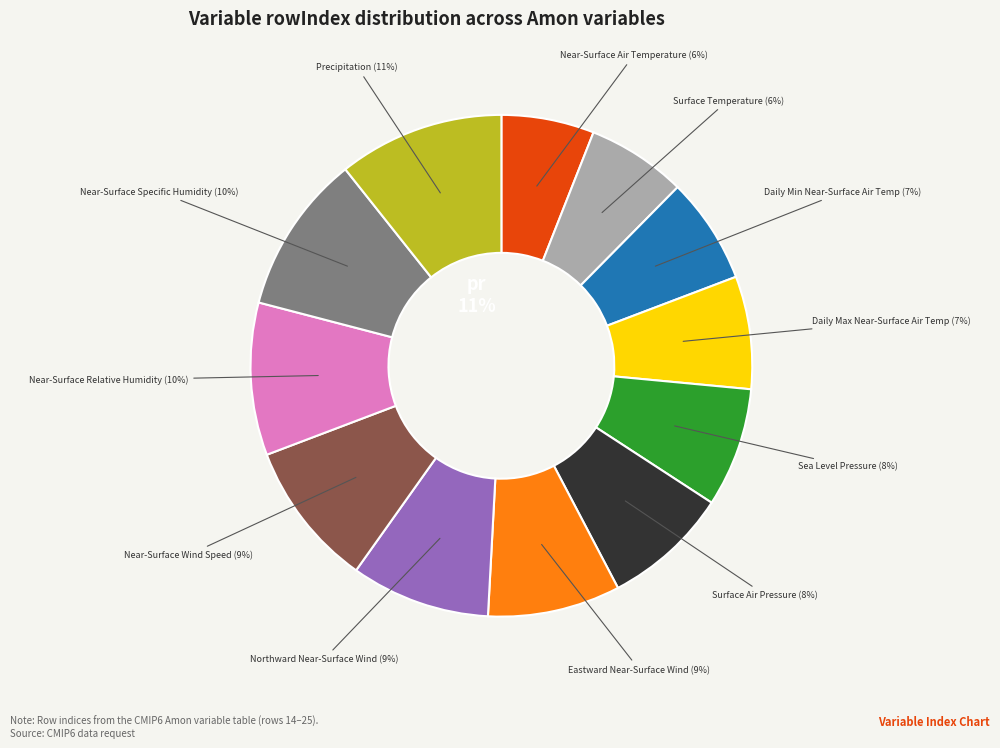

True or false: tasmax accounts for 1% of the total.

False